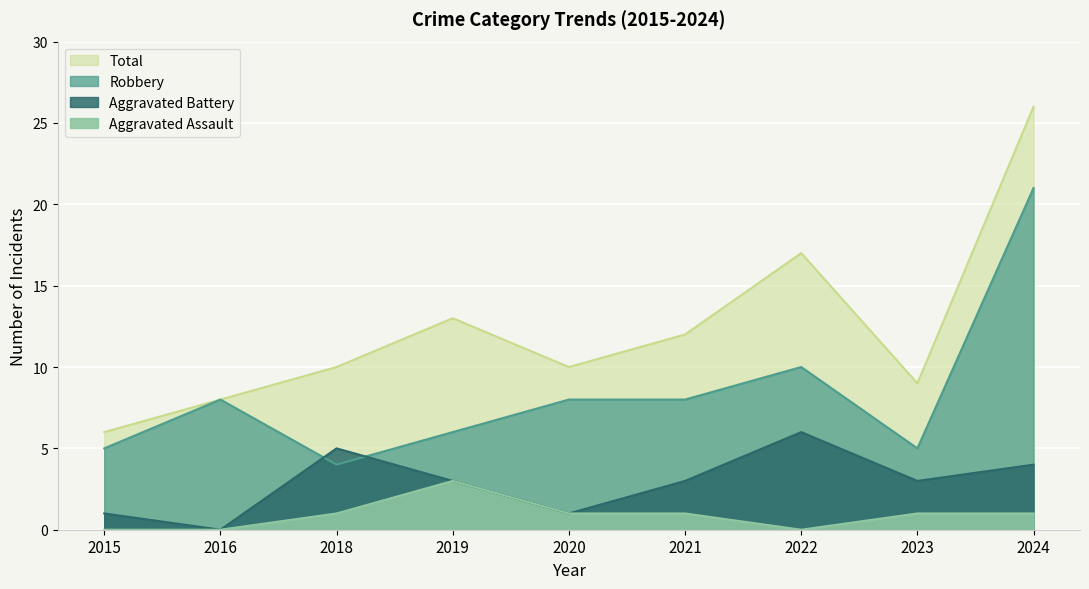

Reading left to right, list all the values displayed in this chart.

Aggravated Assault: 2015=0	2016=0	2018=1	2019=3	2020=1	2021=1	2022=0	2023=1	2024=1
Aggravated Battery: 2015=1	2016=0	2018=5	2019=3	2020=1	2021=3	2022=6	2023=3	2024=4
Robbery: 2015=5	2016=8	2018=4	2019=6	2020=8	2021=8	2022=10	2023=5	2024=21
Total: 2015=6	2016=8	2018=10	2019=13	2020=10	2021=12	2022=17	2023=9	2024=26